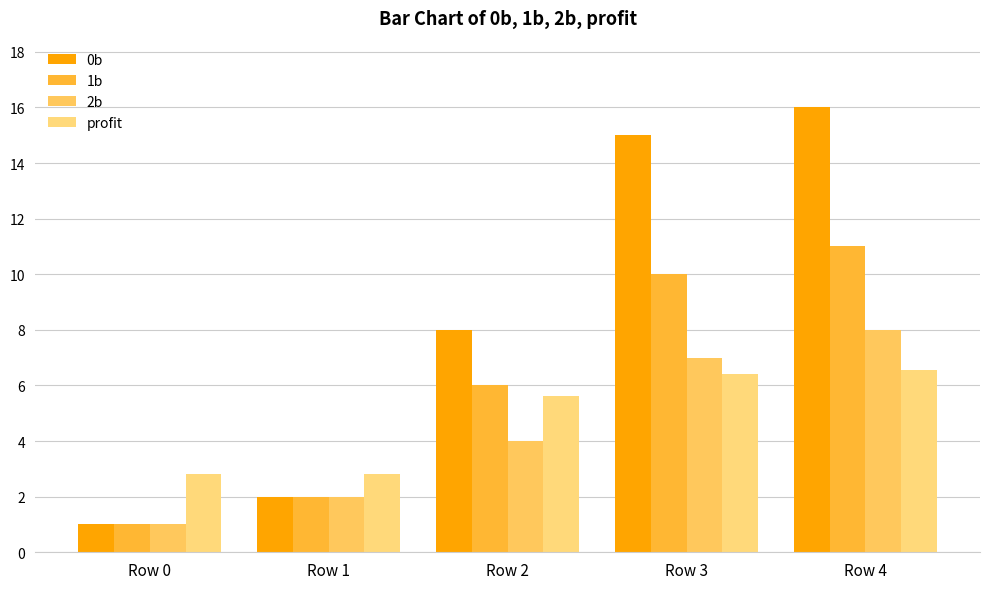

What is the difference between the highest and lowest values at Row 4?

9.4